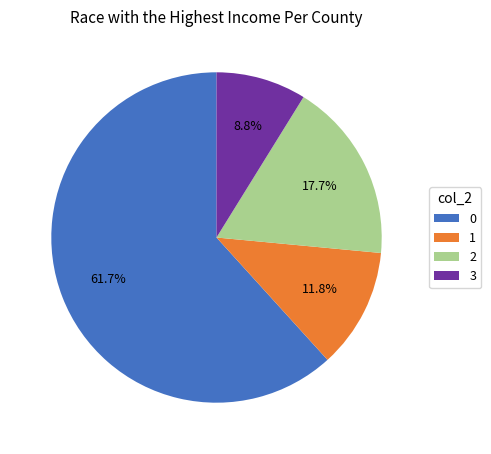

To the nearest percent, what is the average slice percentage?

25%